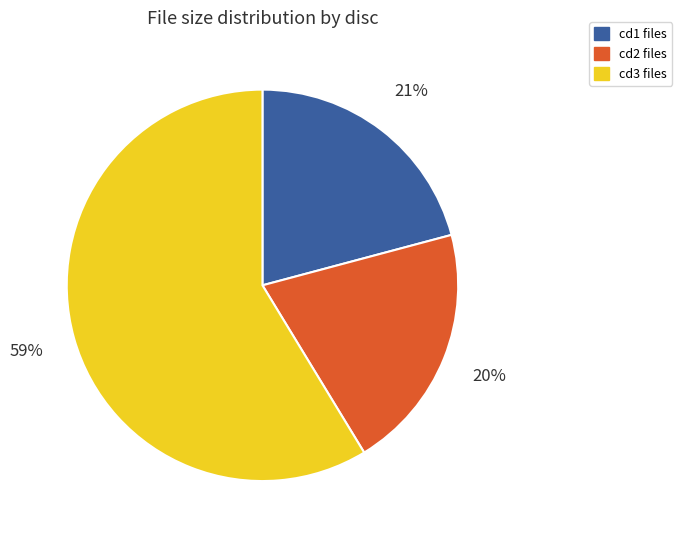

To the nearest percent, what is the average slice percentage?

33%